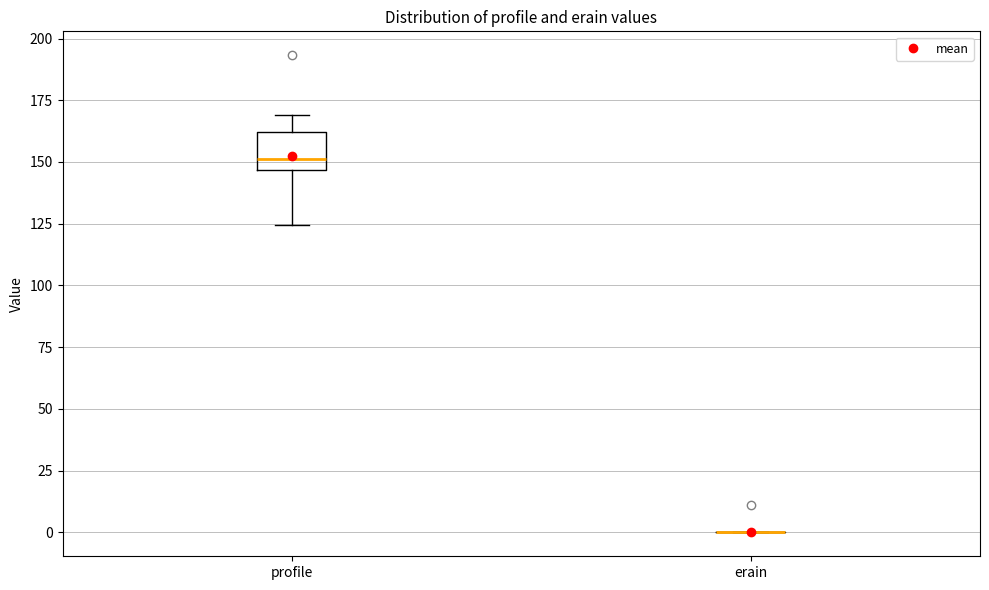

Reading left to right, read every box against the y-axis: the position of its median line, the range the box covers, and the ends of its whiskers. The values are not printed on the chart, so give them approximately, as read against the axis.

profile: median 150, box 145 to 160, whiskers 125 to 170
erain: box collapsed to a line at 0, whiskers 0 to 0